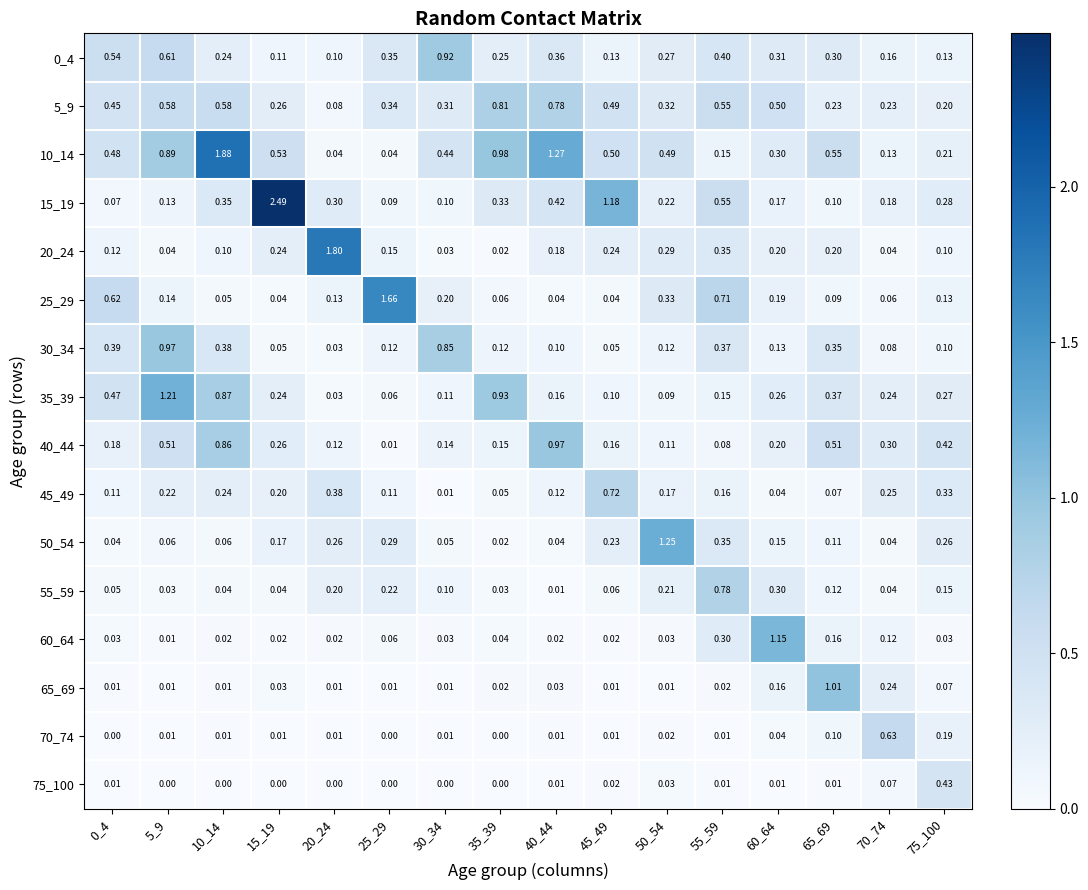

Is the value of 15_19 at 15_19 greater than the value of 30_34 at 5_9?

Yes